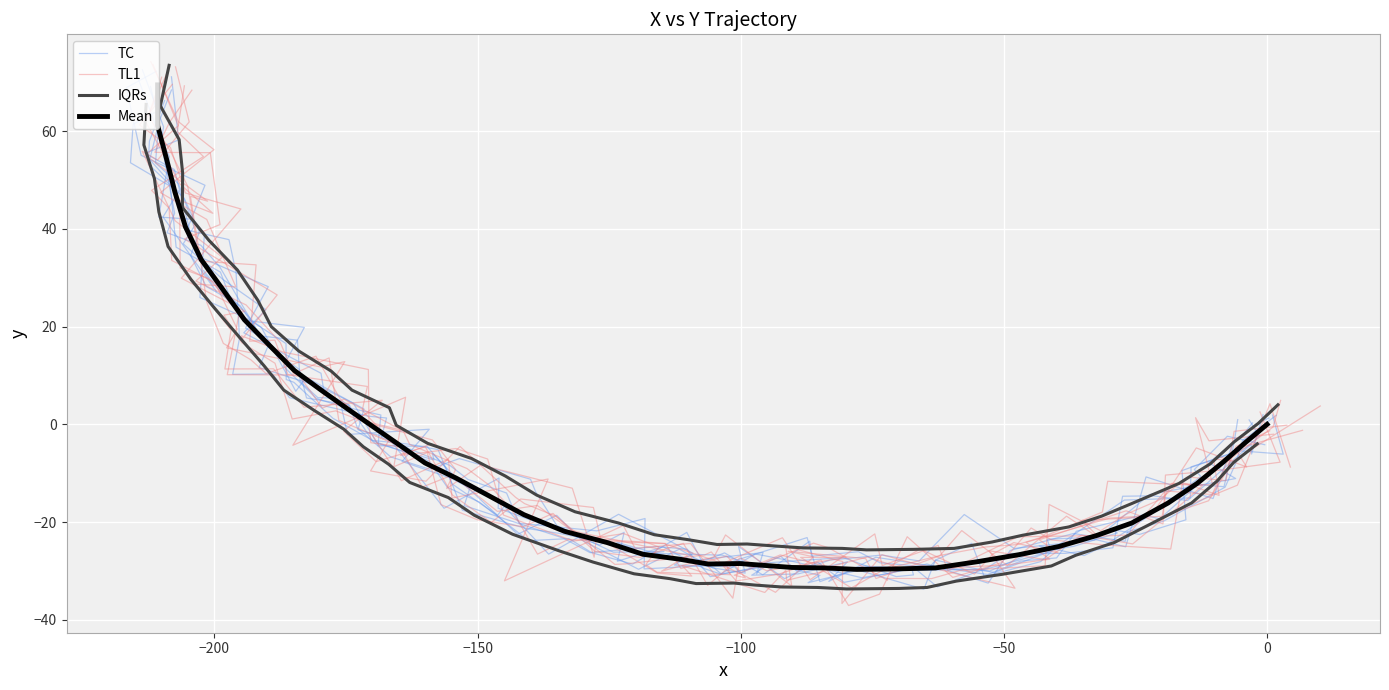

Reading right to left, what are all the values shown in this chart?

TC: 64.5	61.4	53.6	47.7	42.5	27.2	31.5	21.3	19.8	11.9	5.3	3.9	1.9	-4.4	-4.5	-9.0	-17.6	-21.3	-22.4	-25.4	-24.2	-26.8	-29.4	-30.6	-26.6	-26.7	-27.9	-31.4	-30.6	-28.6	-32.5	-25.8	-22.4	-24.0	-22.0	-19.8	-12.9	-7.9	-3.4	1.8
TL1: 69.3	59.9	54.8	47.9	44.3	33.6	29.0	19.5	15.7	11.7	12.8	-4.3	5.5	-8.7	-5.8	-16.4	-19.5	-21.0	-18.2	-26.0	-27.2	-24.4	-33.0	-27.4	-30.0	-27.2	-27.2	-33.5	-25.5	-30.7	-26.5	-24.2	-26.3	-23.6	-17.7	-20.4	-10.4	-9.4	-7.8	2.5
IQRs: 65.5	57.2	50.3	43.5	36.4	29.7	23.6	17.4	12.0	7.0	2.9	-1.0	-4.6	-8.2	-11.9	-15.0	-18.6	-22.5	-25.9	-28.2	-30.6	-31.6	-32.6	-32.5	-32.9	-33.3	-33.4	-33.7	-33.6	-33.4	-32.1	-30.7	-29.0	-26.8	-24.2	-20.1	-16.1	-11.6	-7.8	-4.0
Mean: 69.5	61.2	54.3	47.5	40.4	33.7	27.6	21.4	16.0	11.0	6.9	3.0	-0.6	-4.2	-7.9	-11.0	-14.6	-18.5	-21.9	-24.2	-26.6	-27.6	-28.6	-28.5	-28.9	-29.3	-29.4	-29.7	-29.6	-29.4	-28.1	-26.7	-25.0	-22.8	-20.2	-16.1	-12.1	-7.6	-3.8	0.0